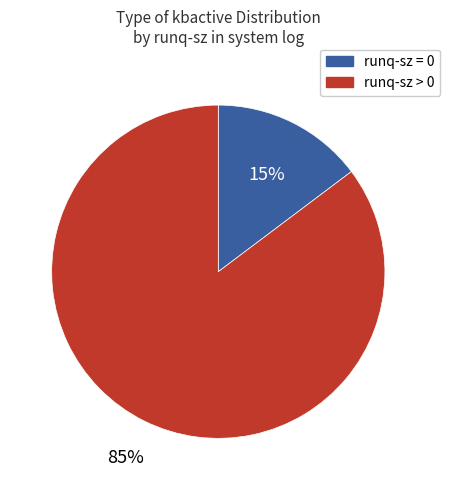

Does any single category account for the majority?

Yes